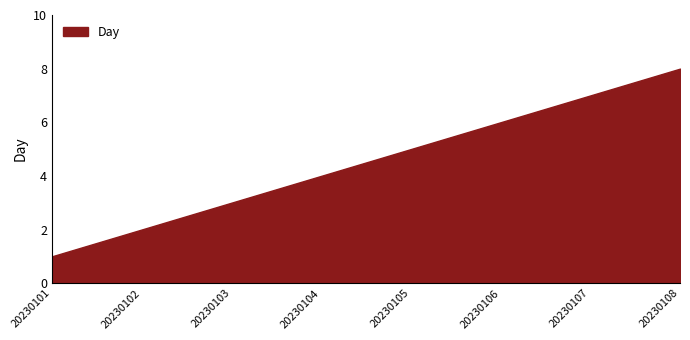

Between 20230106 and 20230104, which is larger?

20230106